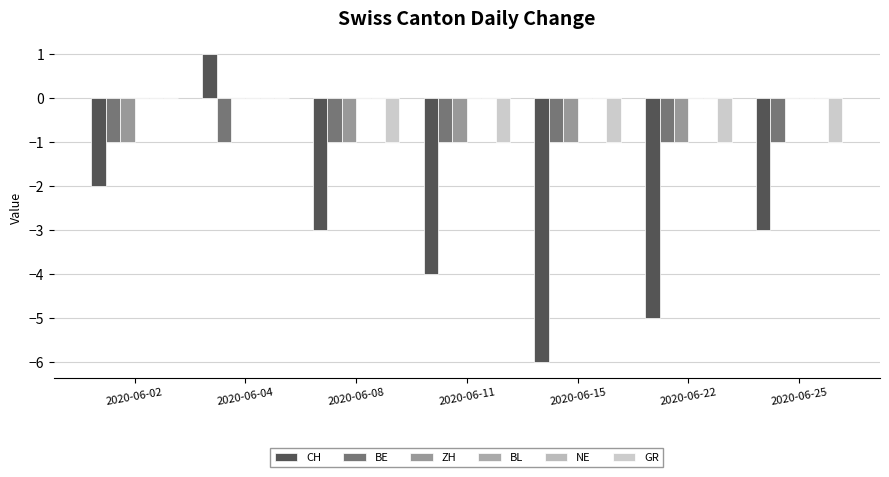

How many distinct data groups are displayed?

6